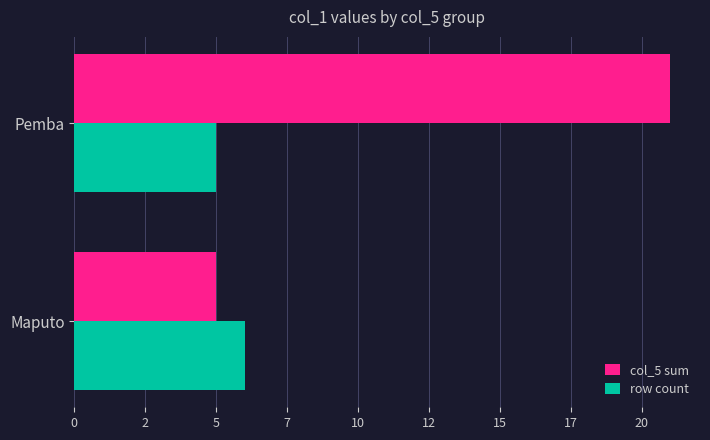

What are all the series names shown in the legend?

col_5 sum, row count